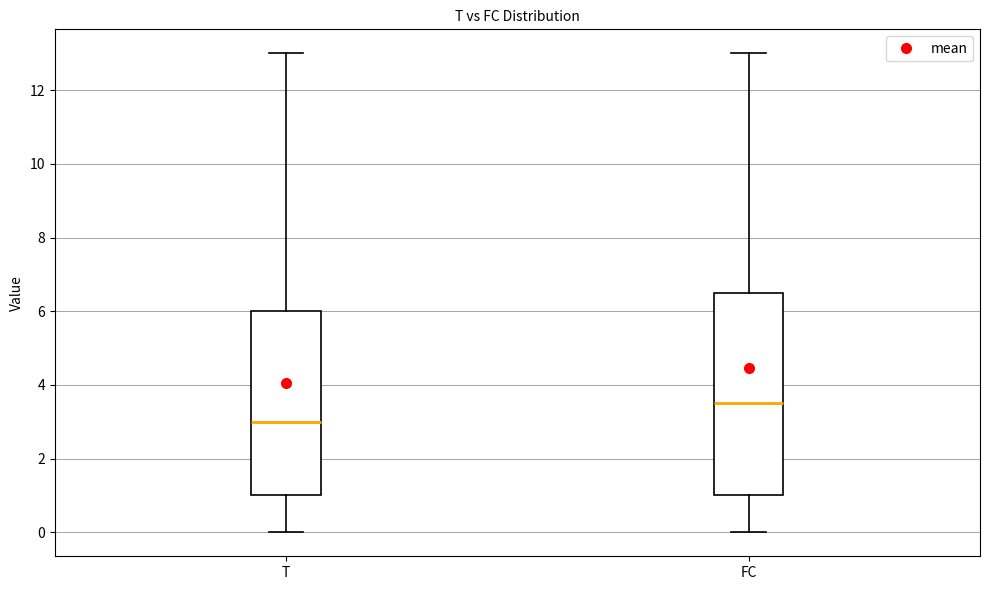

Reading left to right, read every box against the y-axis: the position of its median line, the range the box covers, and the ends of its whiskers. The values are not printed on the chart, so give them approximately, as read against the axis.

T: median 3.0, box 1.0 to 6.0, whiskers 0.0 to 13.0
FC: median 3.6, box 1.0 to 6.6, whiskers 0.0 to 13.0